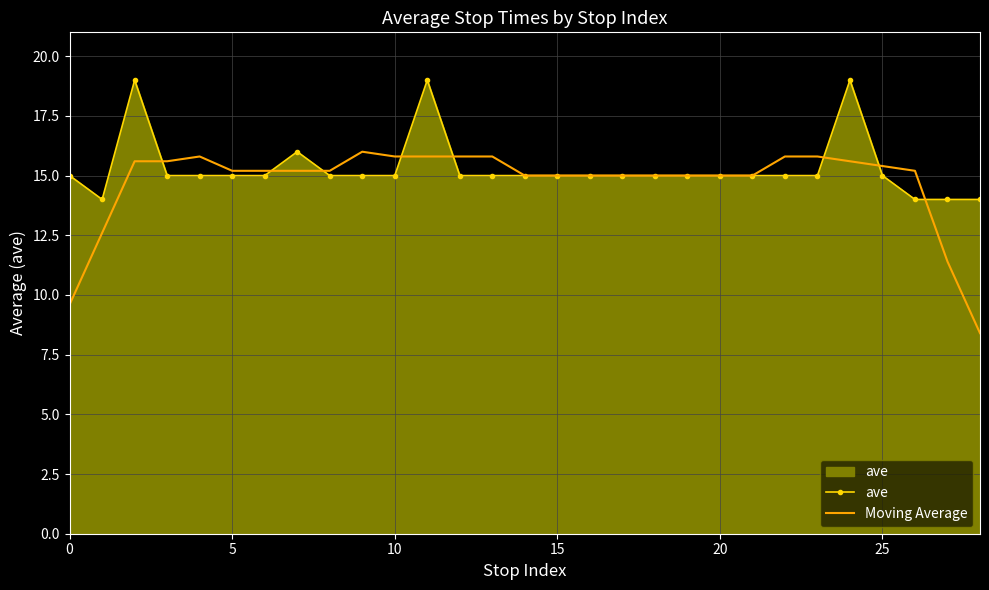

What is the smallest value displayed?

8.4